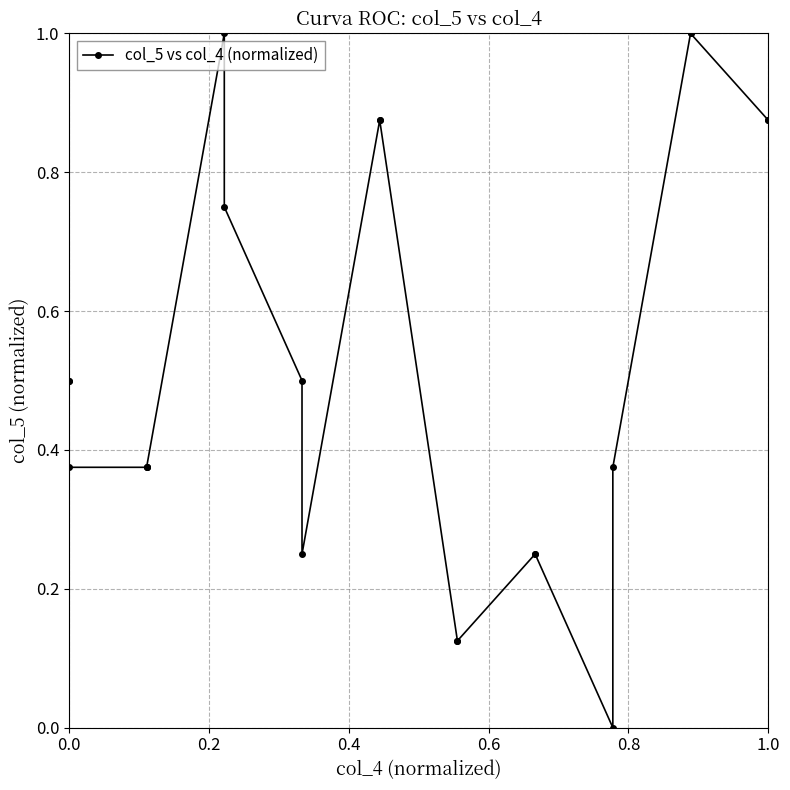

True or false: the data has more than 2 interior local peaks.

False